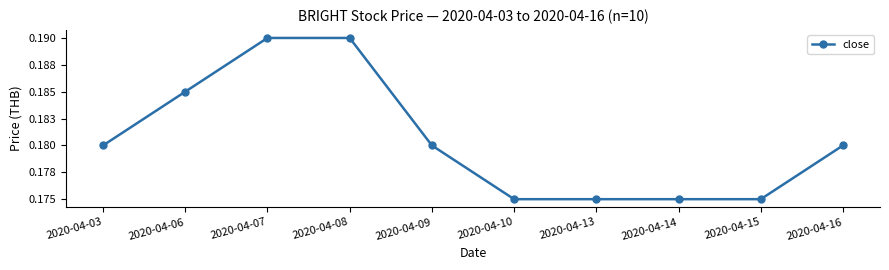

How many values are between 0 and 1?

10